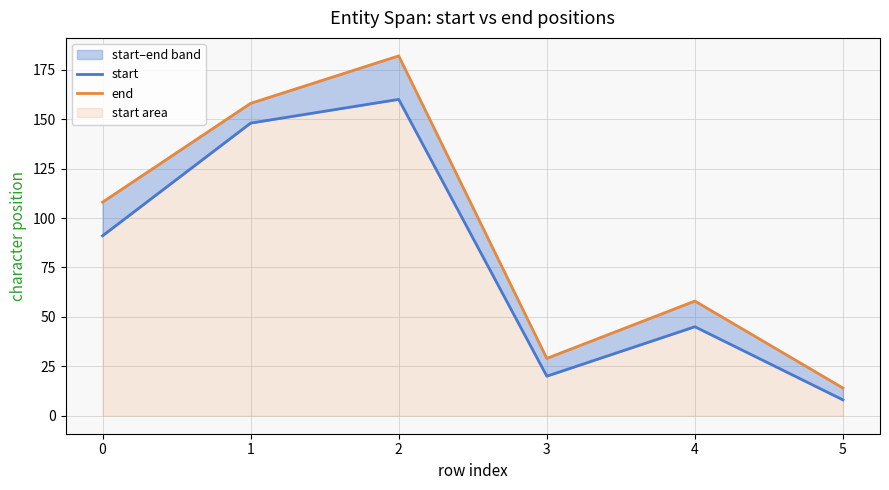

Where does the start series first go above 91?

1